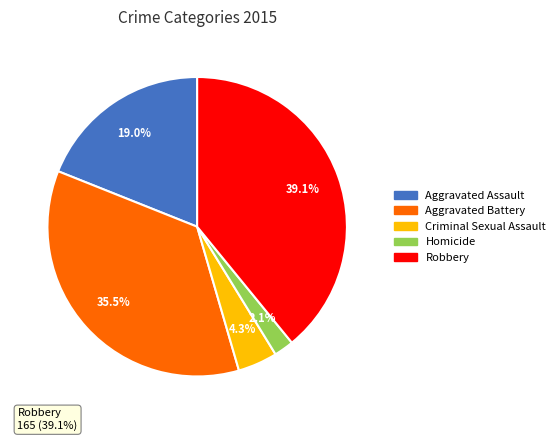

To the nearest percent, what is the combined percentage of Homicide and Aggravated Assault?

21%